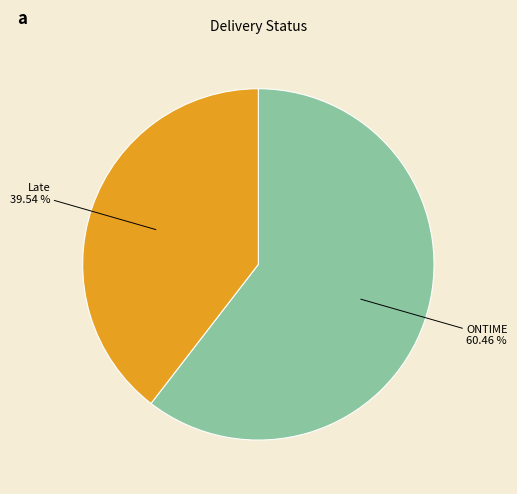

Does Late represent more than half of the total?

No